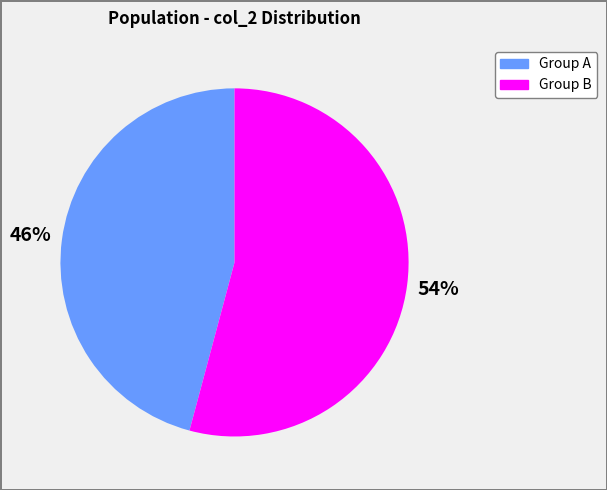

Is there any slice that represents more than half of the pie?

Yes